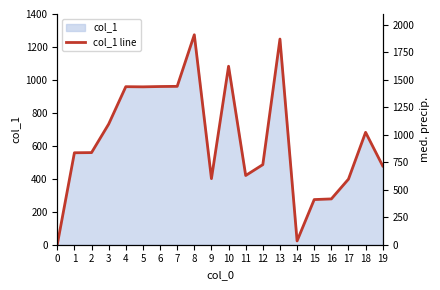

What is the average value?

637